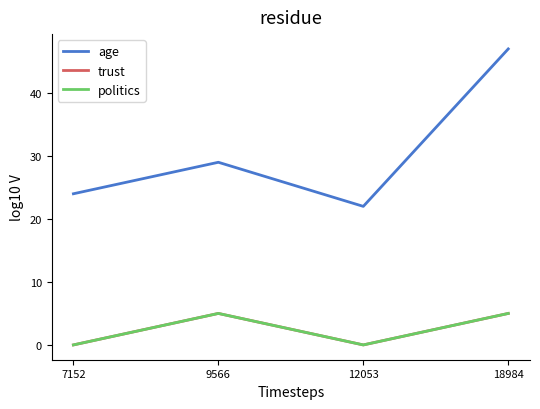

True or false: politics and age cross at least once.

False